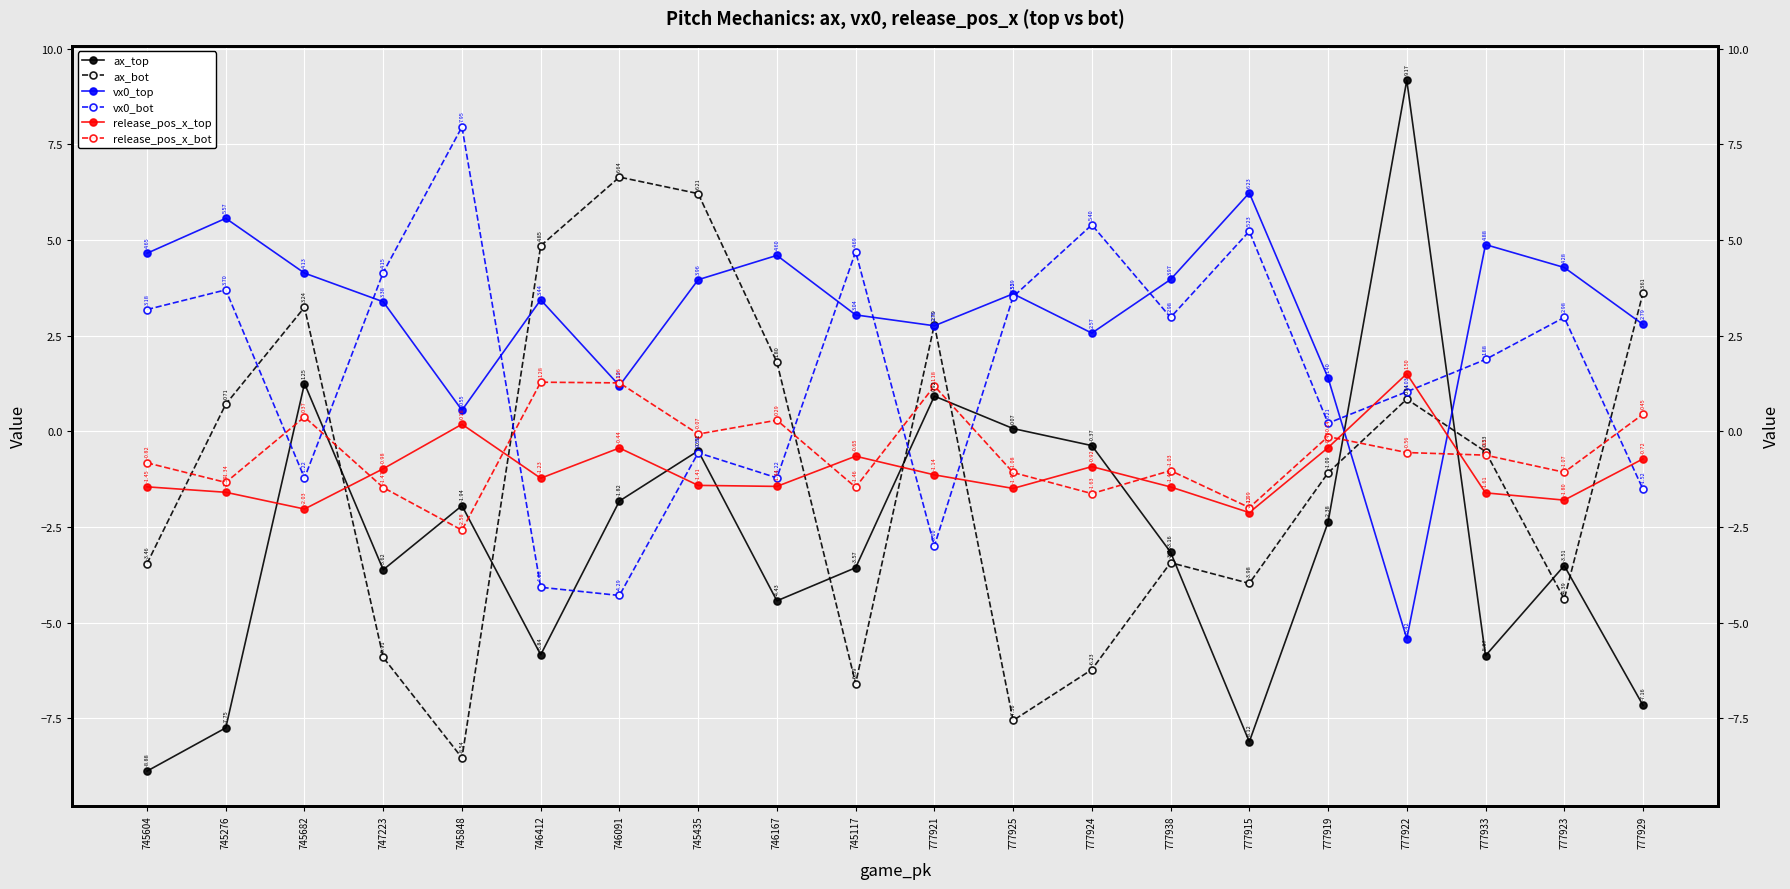

Where is the first local maximum for vx0_top?

745276